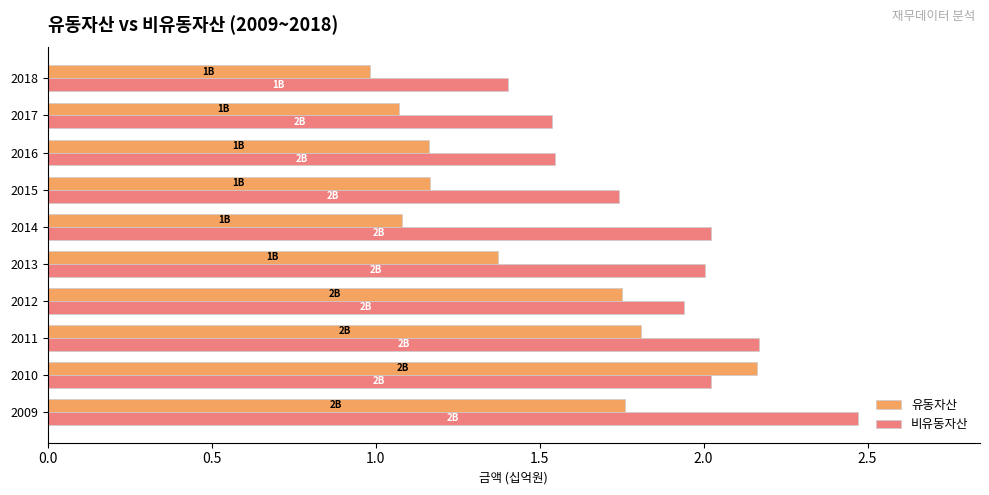

What is the greatest value displayed?

2.5